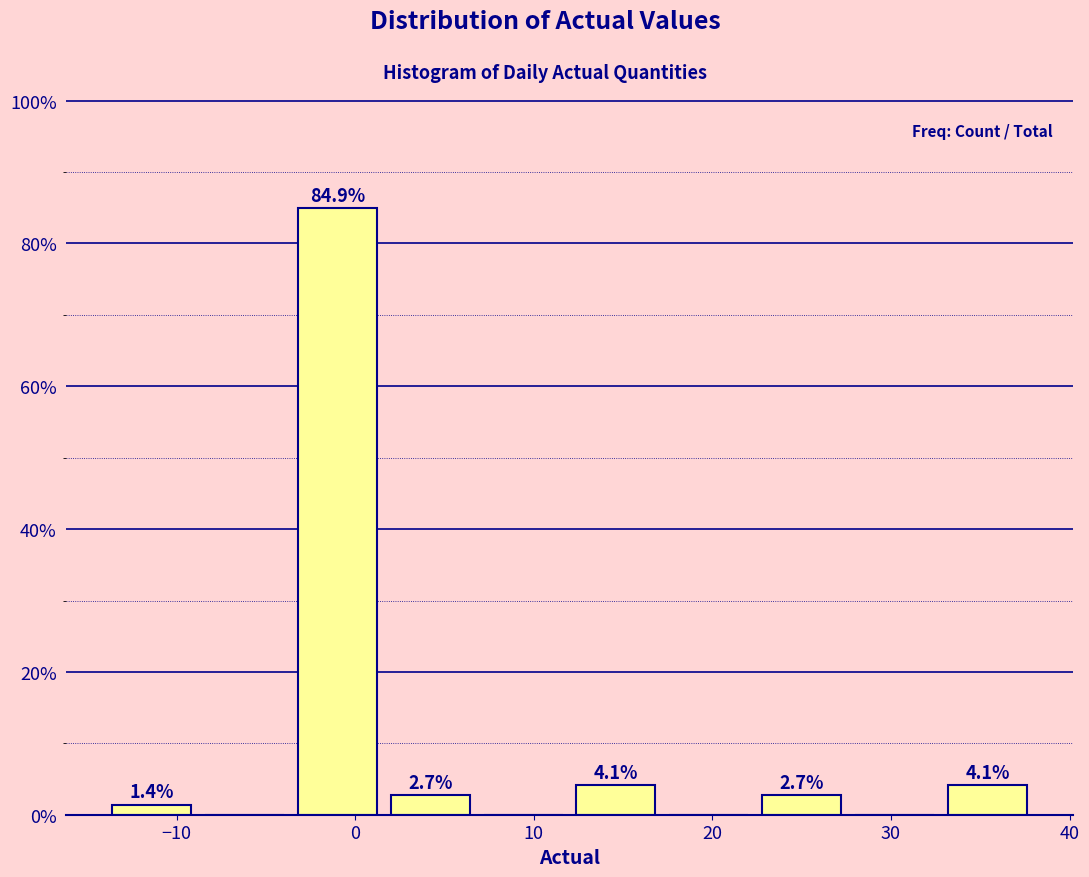

Which range on the x-axis has the tallest bar?

-3.6 to 1.6